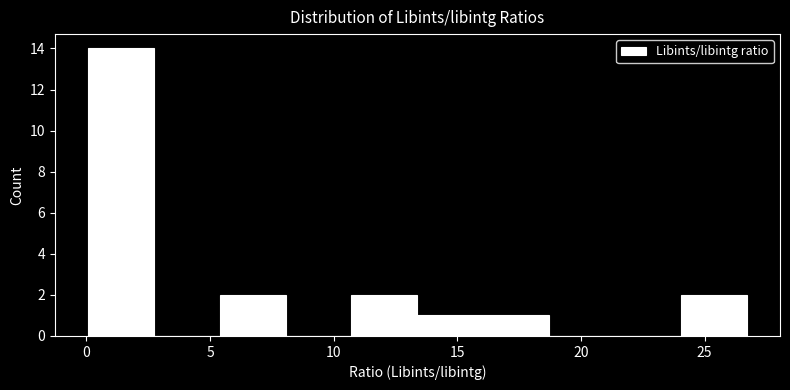

Reading left to right, transcribe this chart: for each bar, give the range it covers on the x-axis and its height. Neither the bar edges nor the heights are printed on the chart, so give them approximately, as read against the axes.

0.0 to 2.5: 14
2.5 to 5.5: 0
5.5 to 8.0: 2
8.0 to 10.5: 0
10.5 to 13.5: 2
13.5 to 16.0: 1
16.0 to 18.5: 1
18.5 to 21.5: 0
21.5 to 24.0: 0
24.0 to 26.5: 2